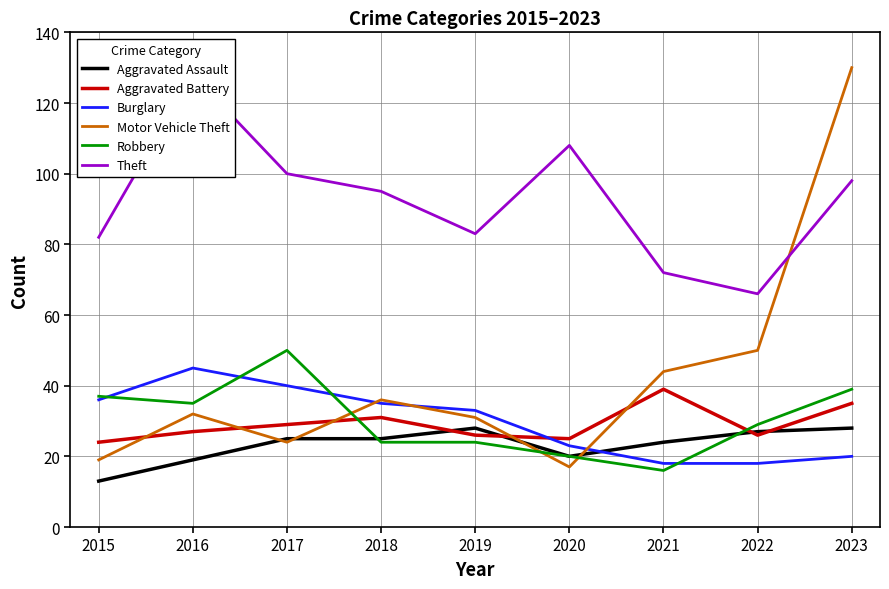

List the series in order of their peak value, highest first.

Motor Vehicle Theft, Theft, Robbery, Burglary, Aggravated Battery, Aggravated Assault